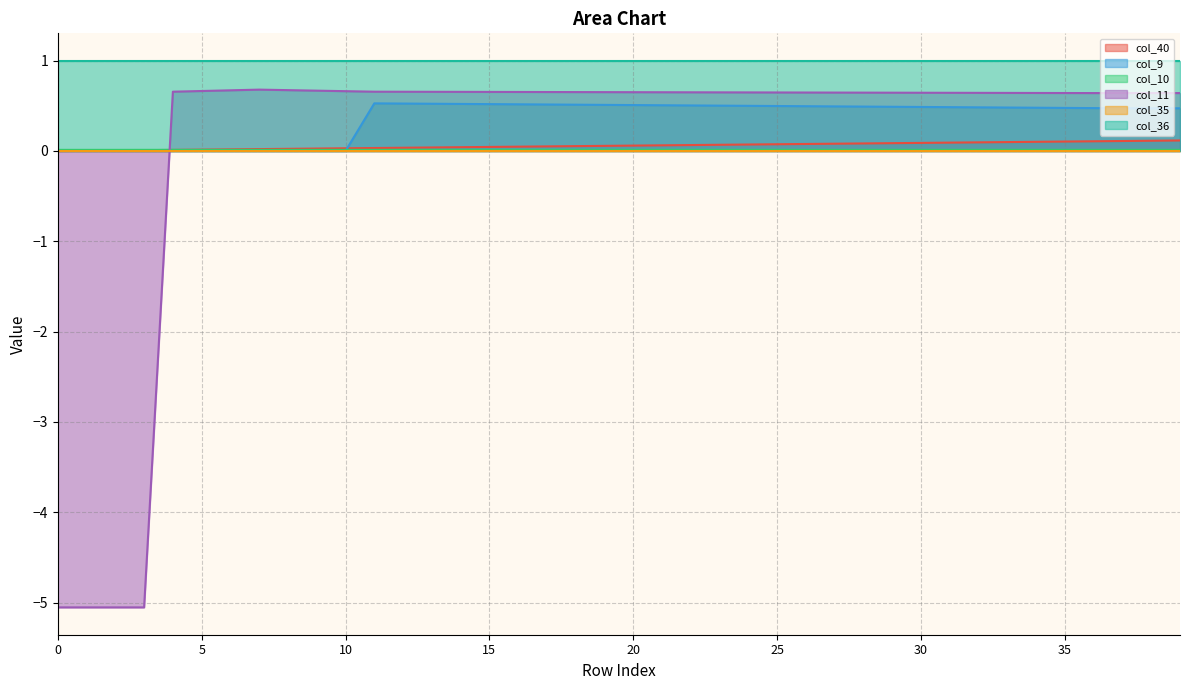

Between 24 and 8, which is larger?

24